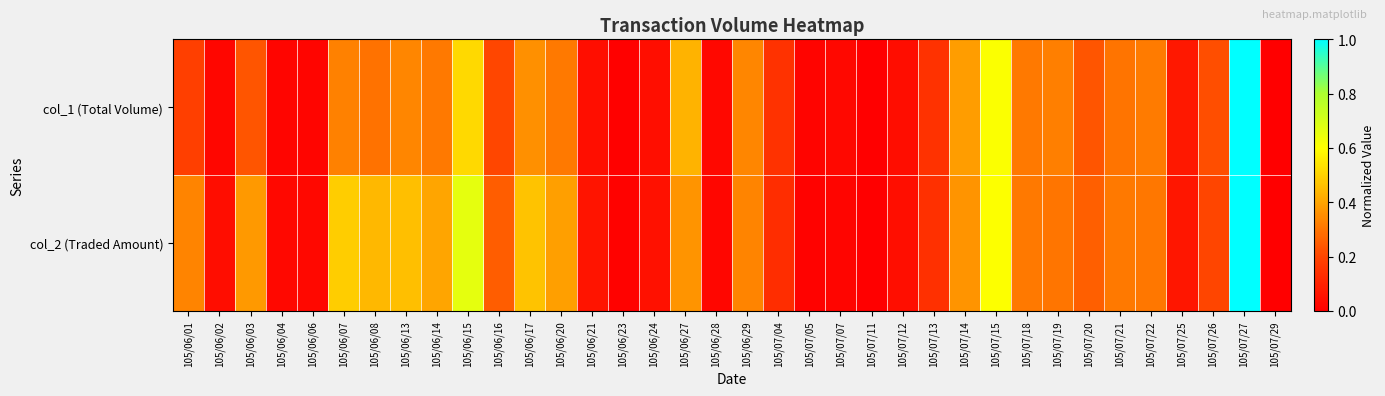

At which category is the sum across all series the highest?

105/07/27